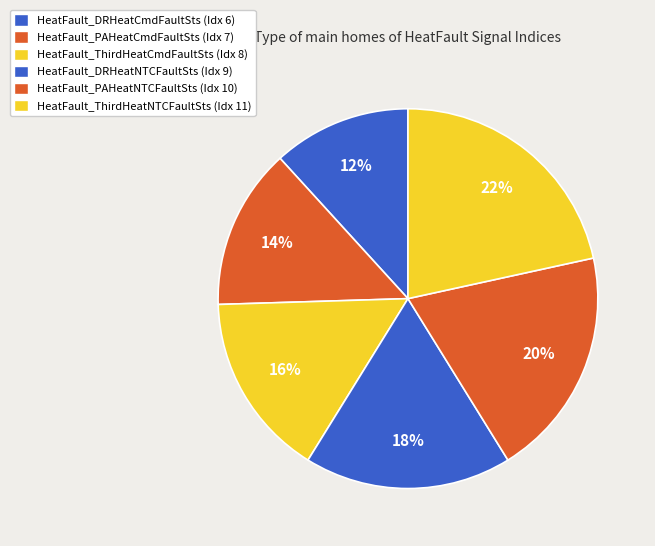

To the nearest percent, what portion does HeatFault_ThirdHeatCmdFaultSts represent?

16%